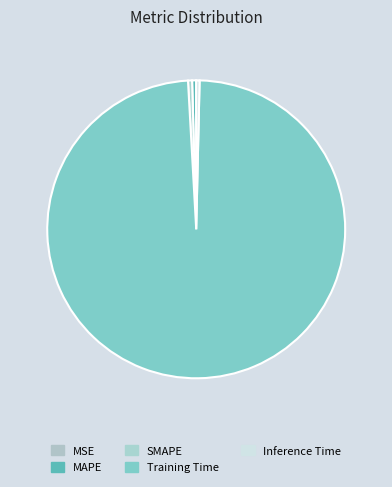

The MAPE slice represents 8% of the pie. True or false?

False